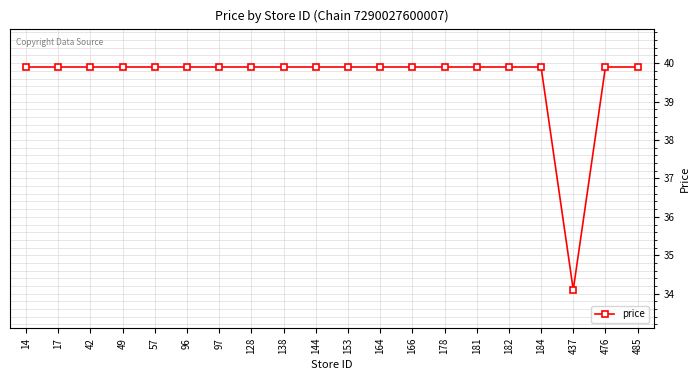

Where does the data first go above 39?

14